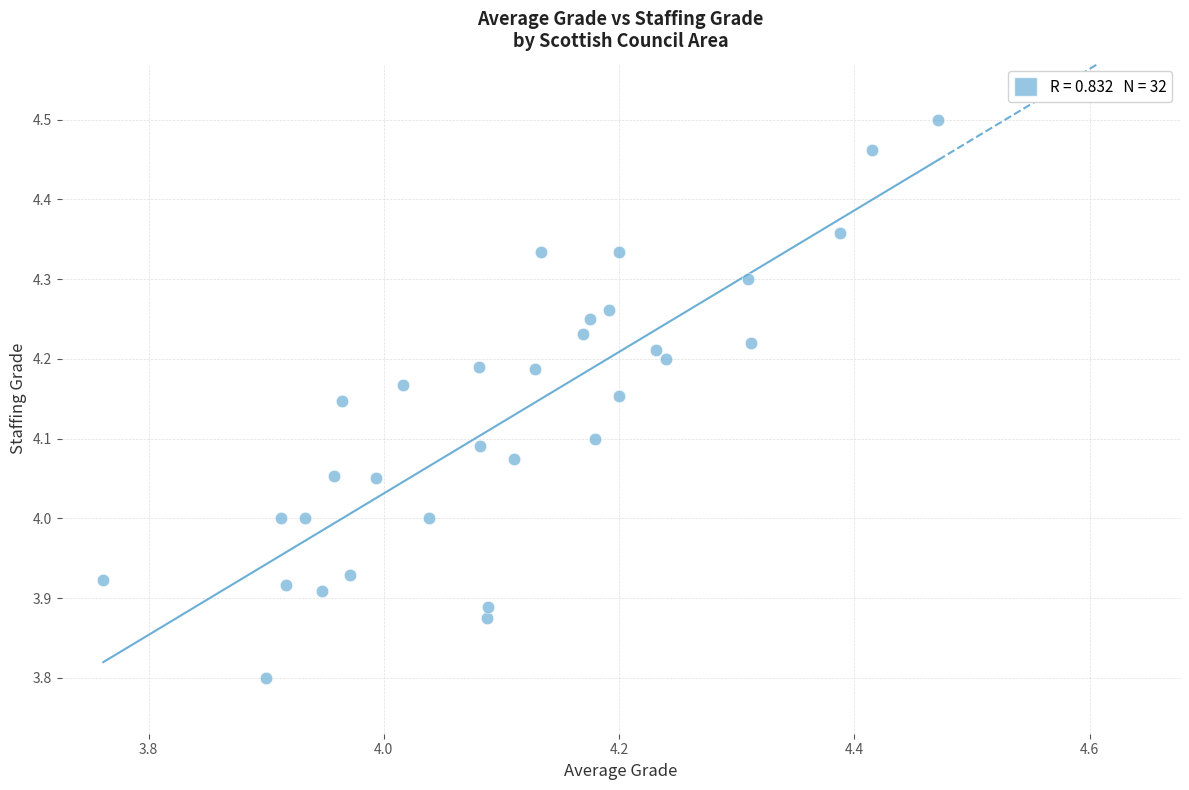

What is the range of X values (max minus min)?

0.7